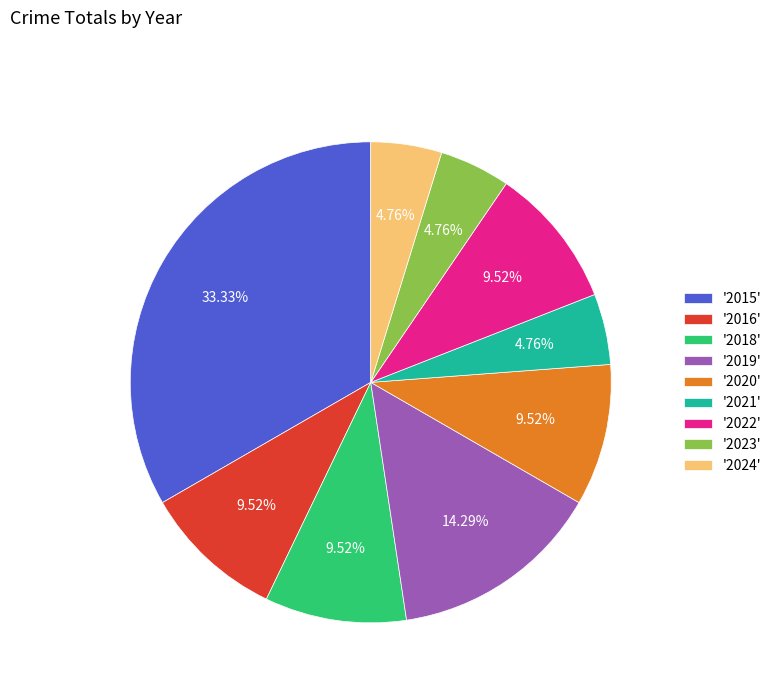

Is '2020' the majority of the pie?

No